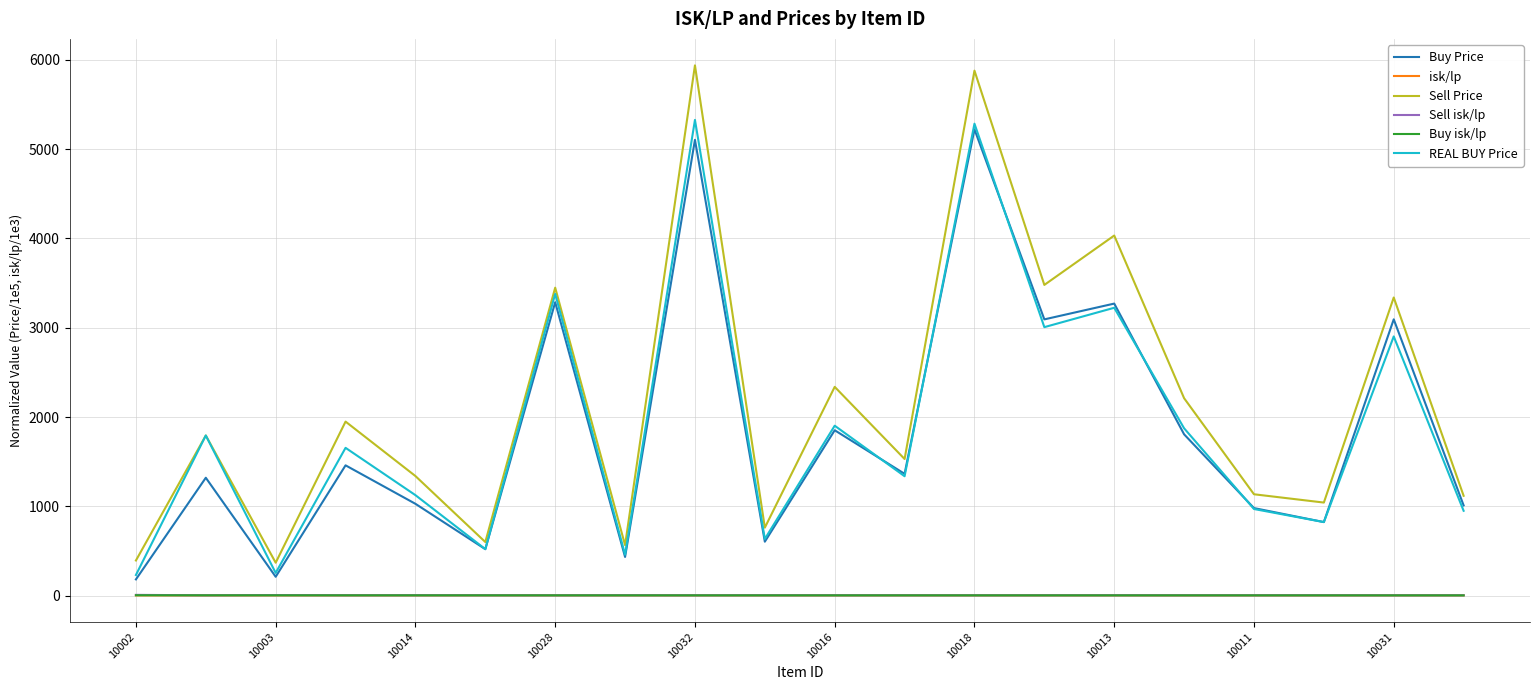

What is the maximum value shown in the chart?

5939.0